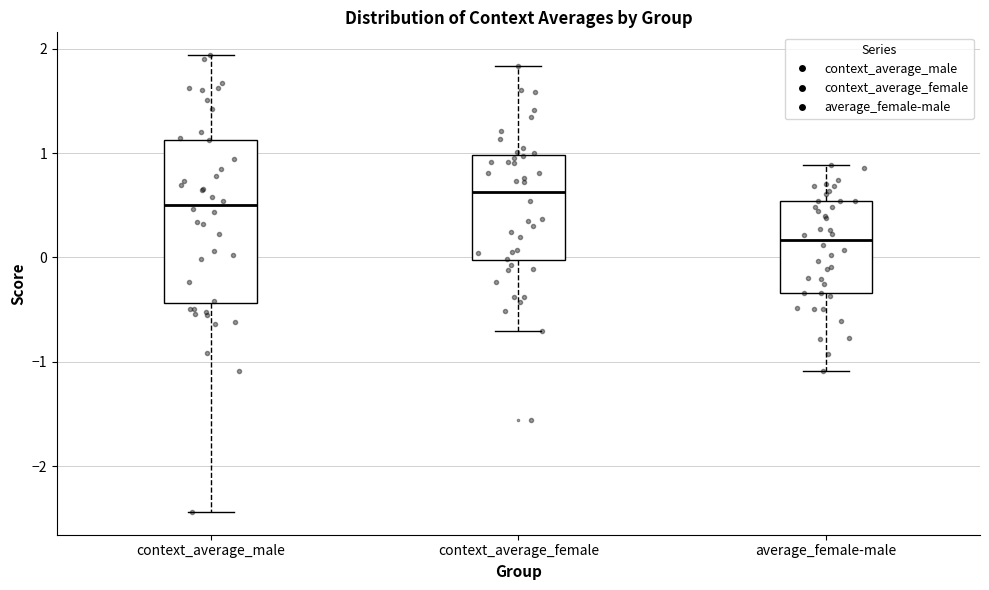

Reading left to right, transcribe this box plot: for each box, give where its median line is, the range the box spans, and where its two whiskers end, as read against the y-axis. The values are not printed on the chart, so give them approximately, as read against the axis.

context_average_male: median 0.5, box -0.4 to 1.1, whiskers -2.4 to 1.9
context_average_female: median 0.6, box 0.0 to 1.0, whiskers -0.7 to 1.8
average_female-male: median 0.2, box -0.3 to 0.5, whiskers -1.1 to 0.9